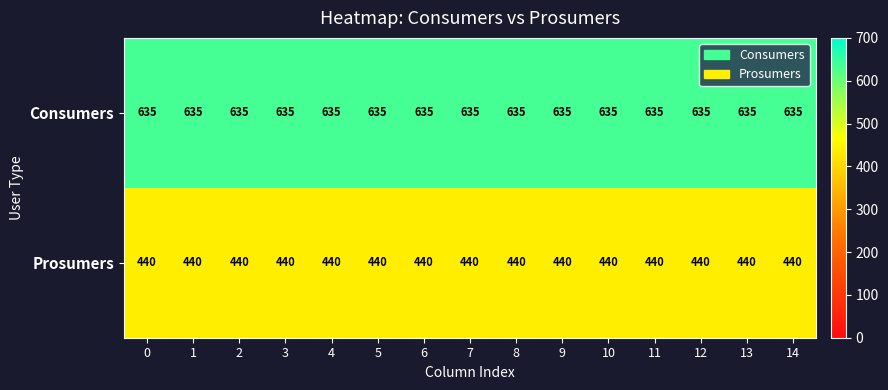

Which series has the largest total across all categories?

Consumers